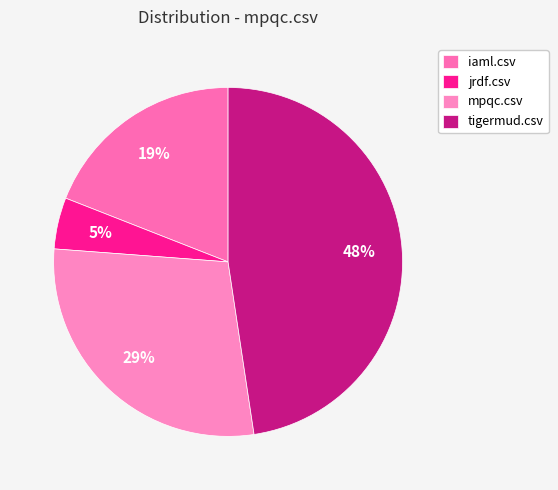

The mpqc.csv slice represents 14% of the pie. True or false?

False